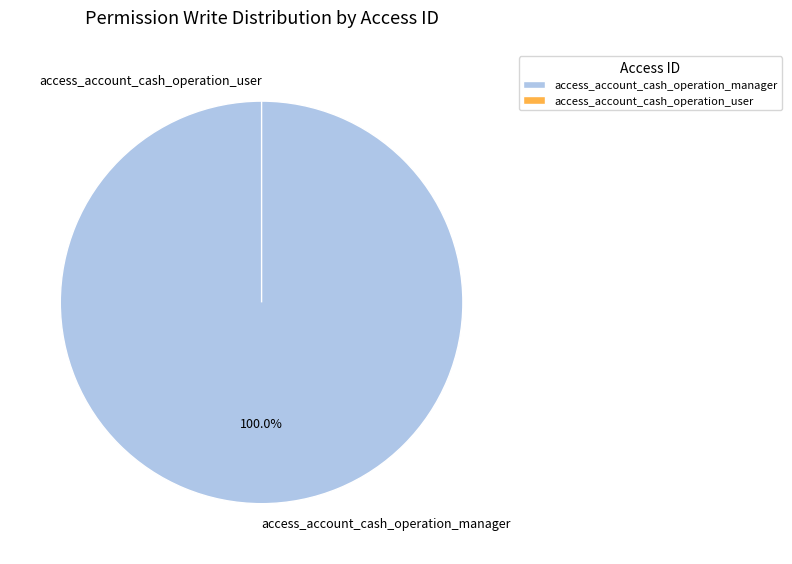

Is there any slice that represents more than half of the pie?

Yes